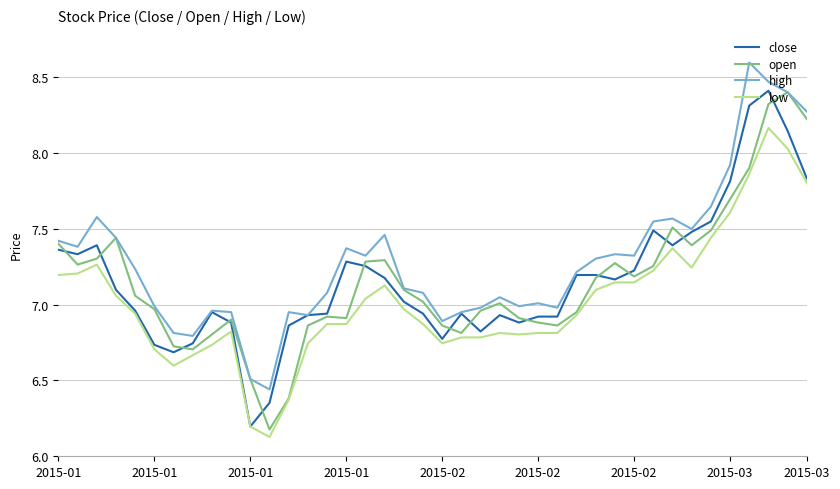

Which series has the largest total across all categories?

high